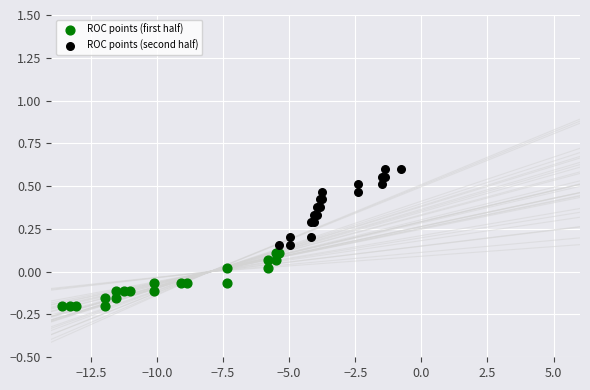

Which series reaches the maximum Y coordinate?

ROC points (second half)